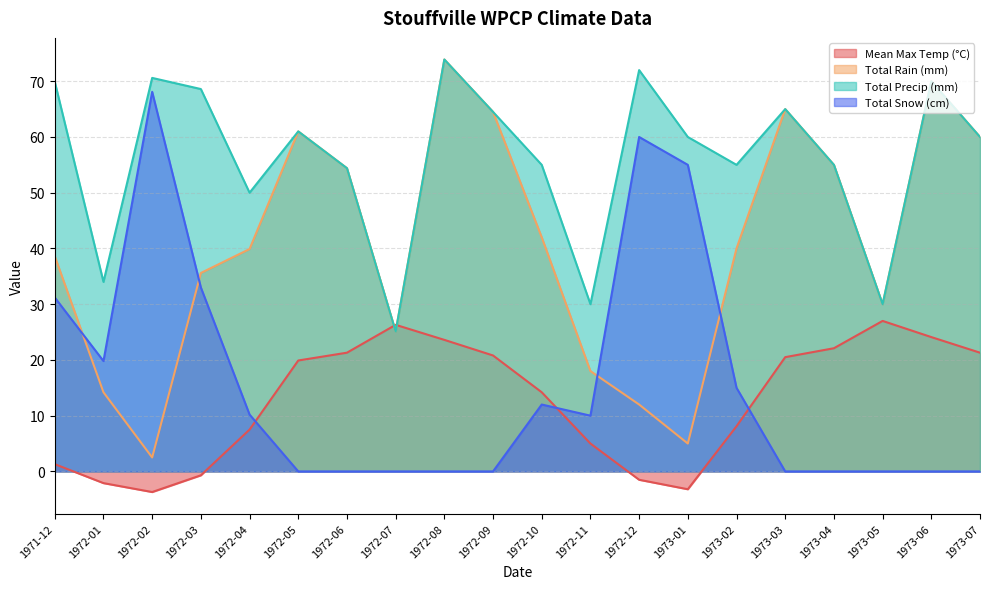

Between 1972-02 and 1972-03, which is larger?

1972-03